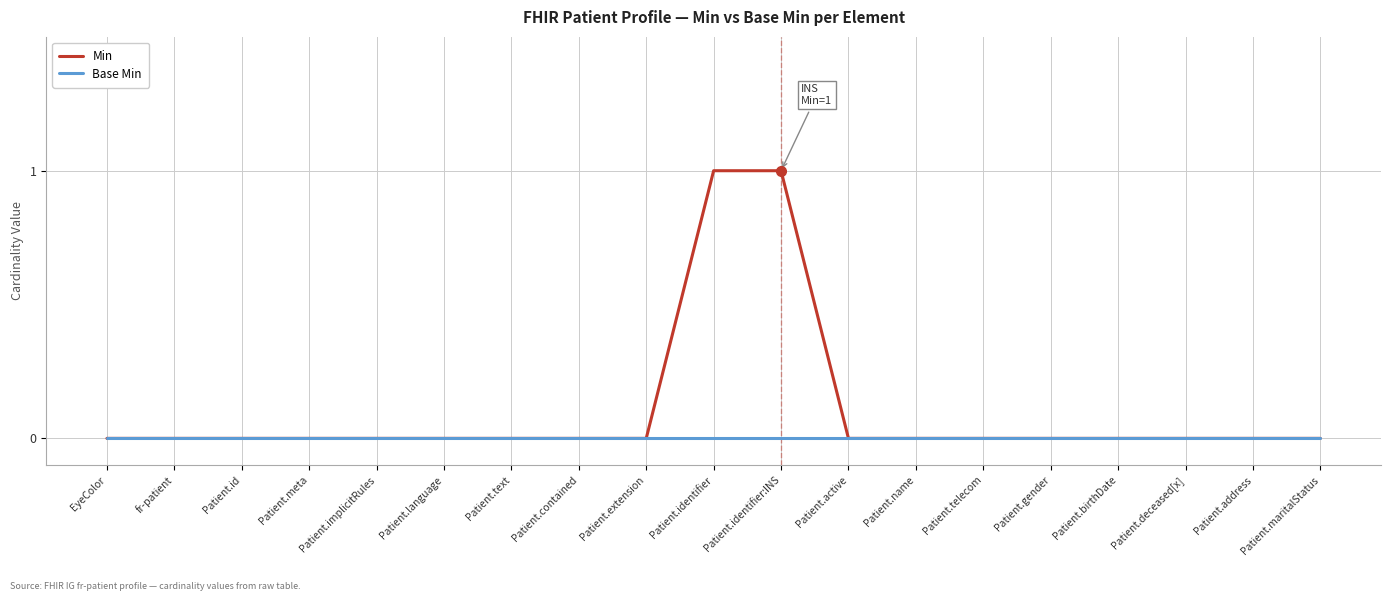

What are all the series names shown in the legend?

Min, Base Min